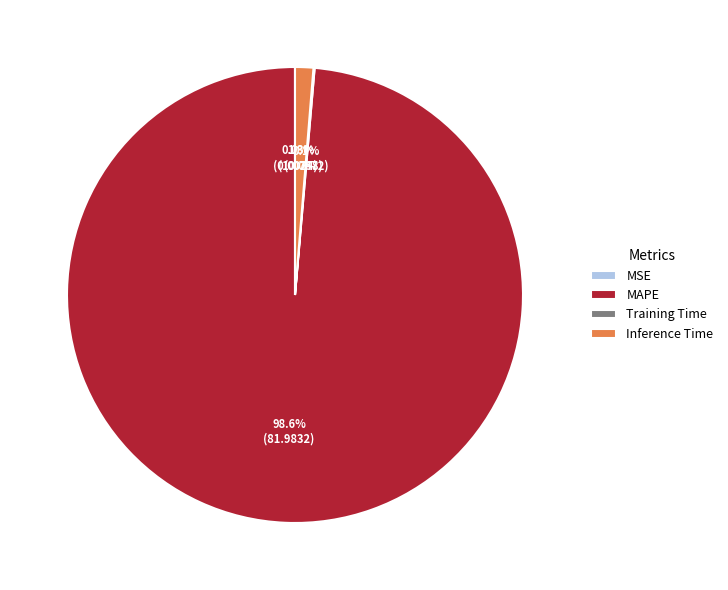

Which slice represents more than half of the pie?

MAPE